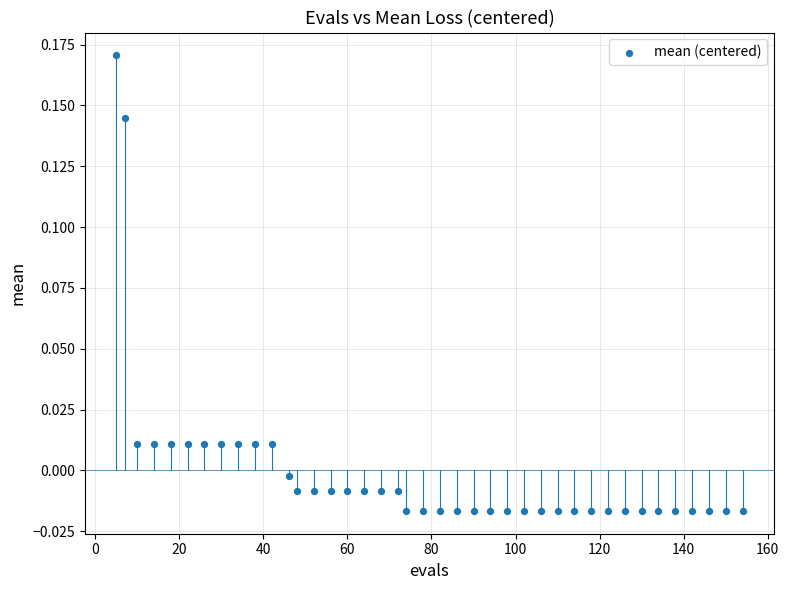

What is the range of X values (max minus min)?

149.0